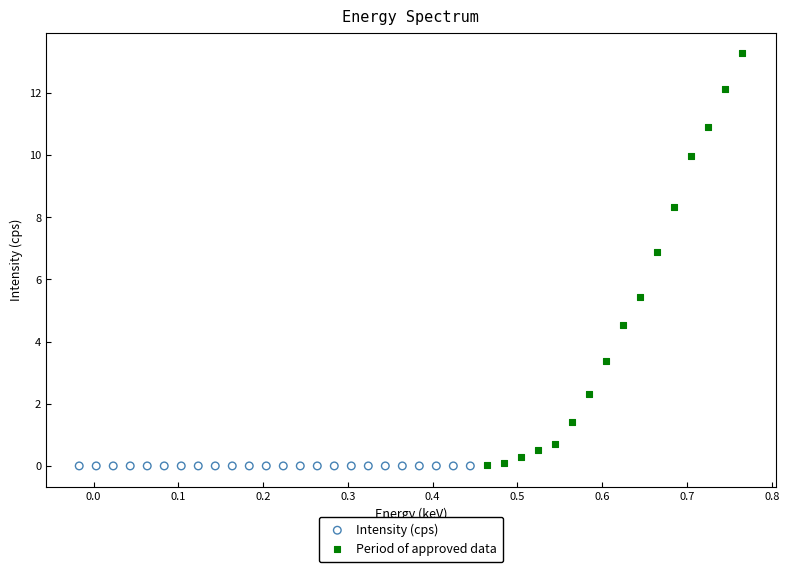

Which series contains the highest Y value?

Period of approved data